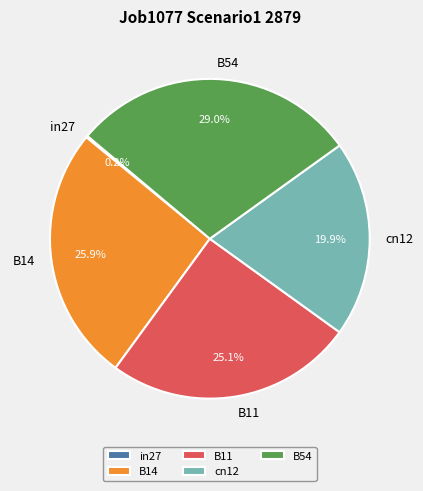

Combined, what portion of the pie is B14 and cn12?

45.8%